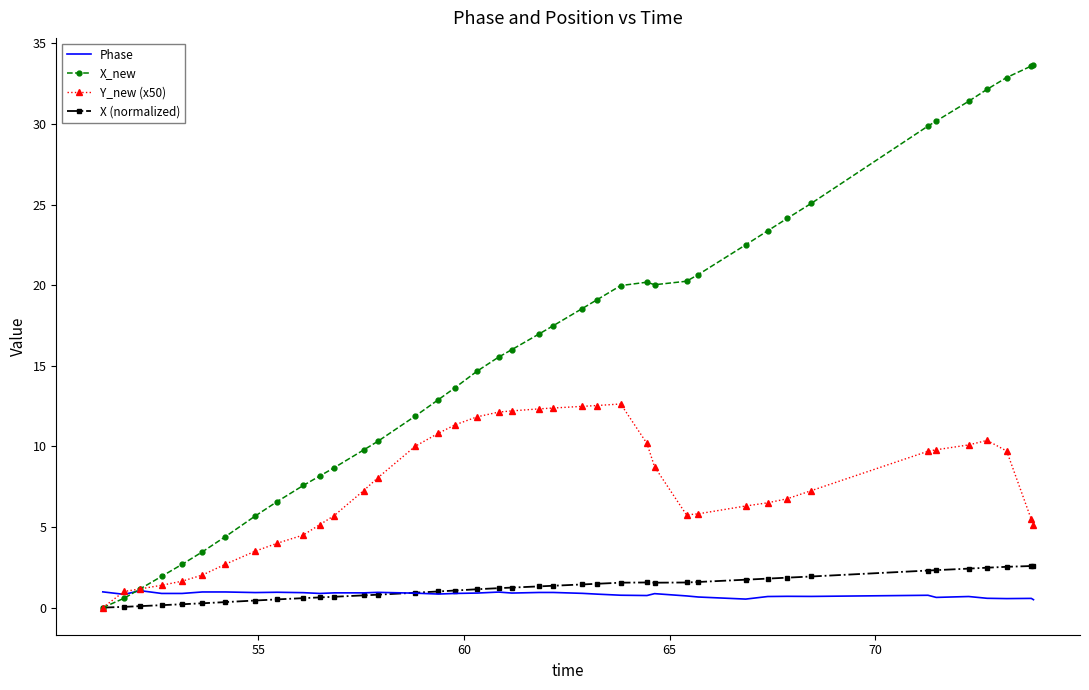

Which series has the largest total across all categories?

X_new